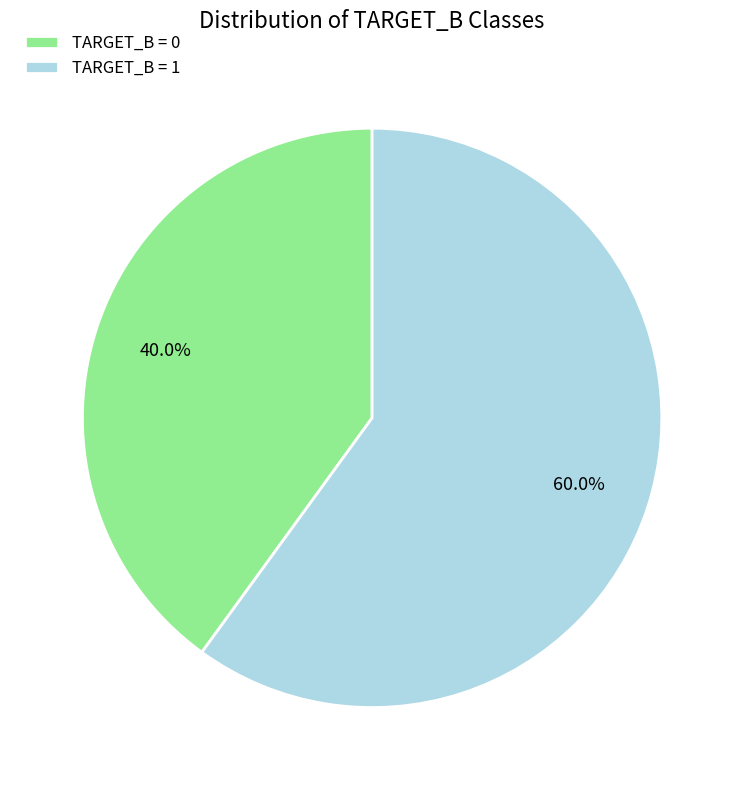

Rank the categories by value from lowest to highest.

TARGET_B = 0, TARGET_B = 1